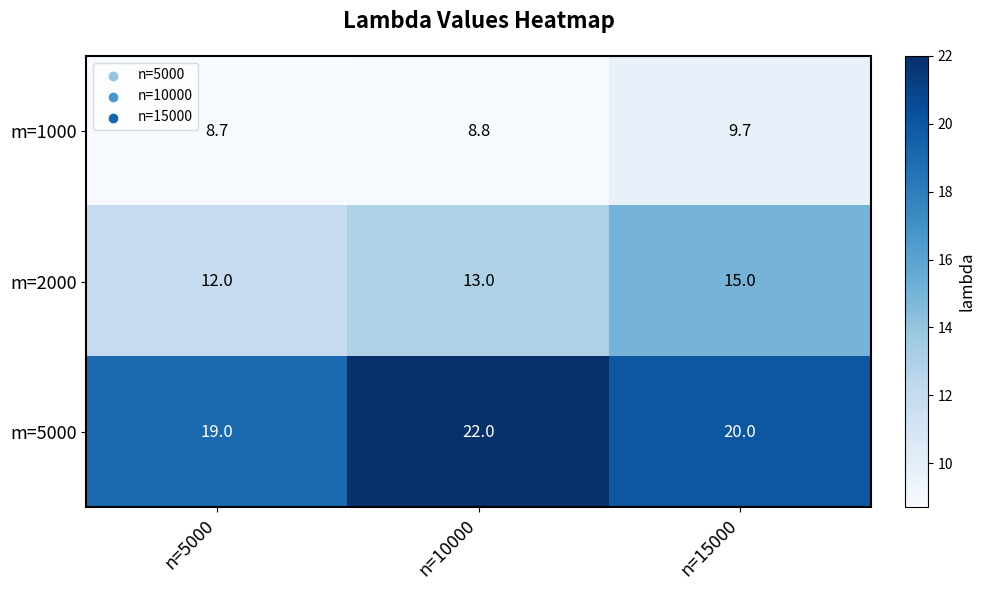

How many m=5000 values are between 19 and 22?

3